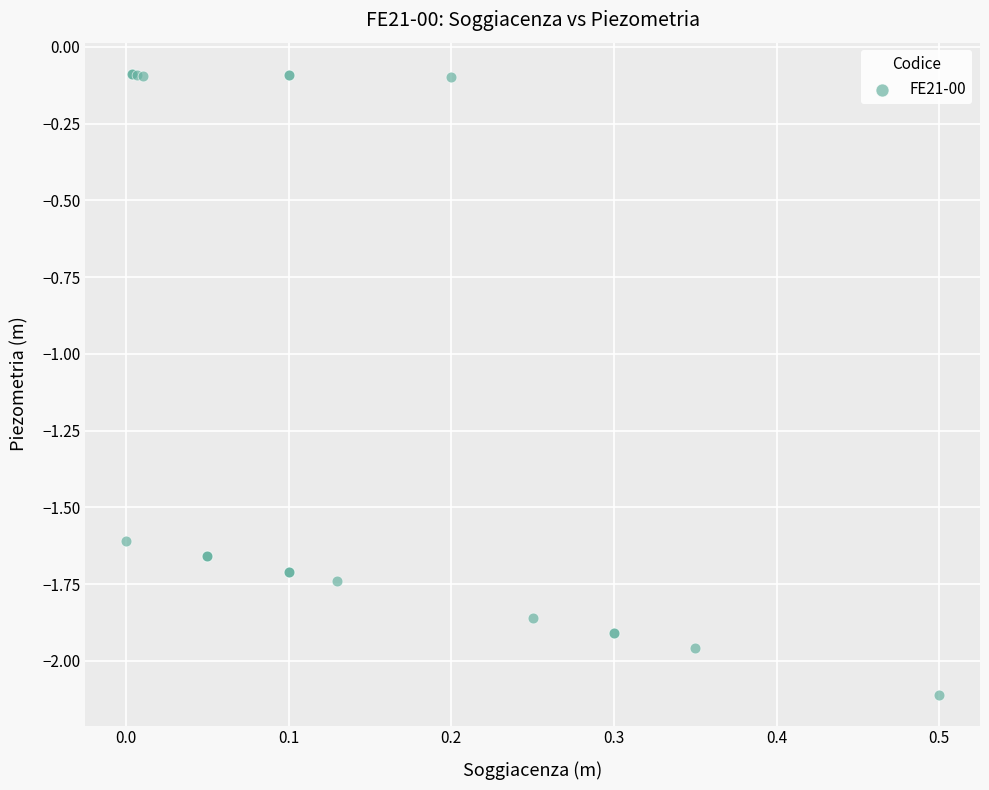

What Y value in the scatter plot is closest to -1?

-1.6